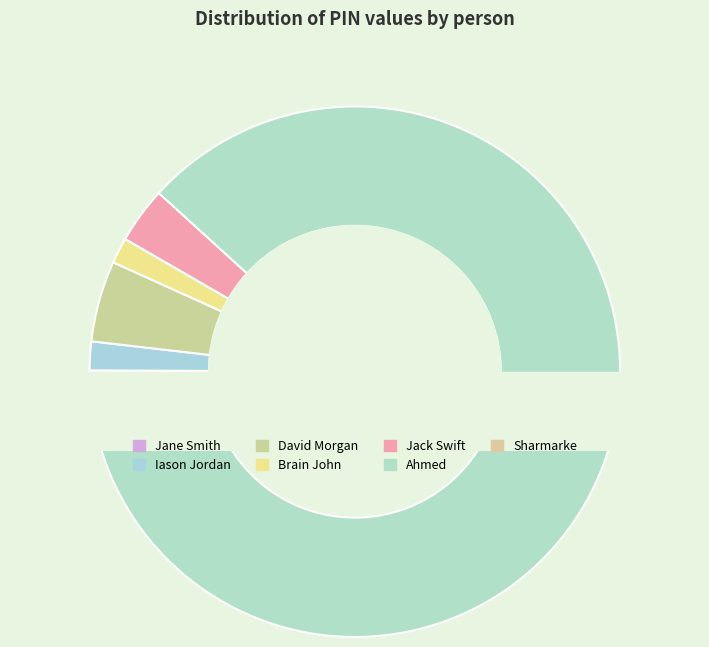

How much of the chart is everything except David Morgan?

95.1%